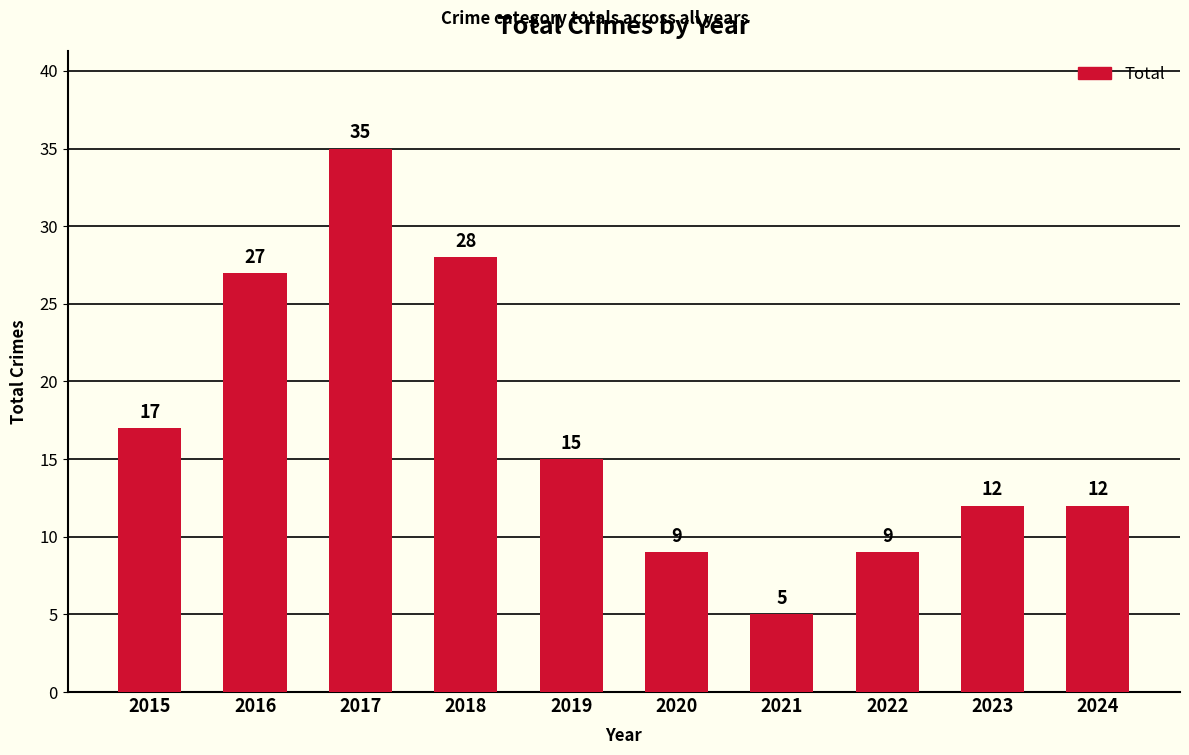

Between 2019 and 2018, which is larger?

2018